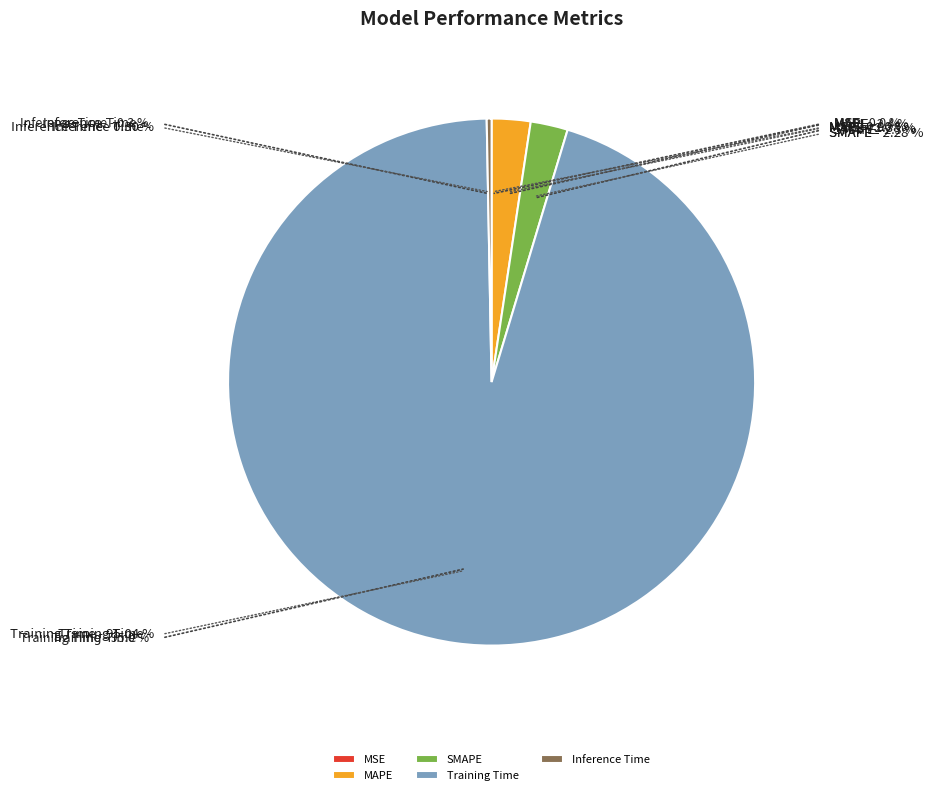

Which category accounts for the majority?

Training Time